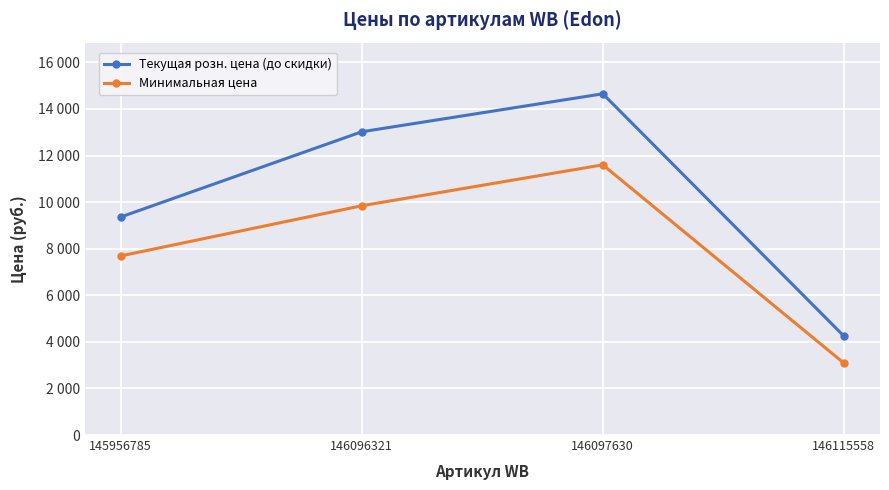

Does the chart have visible grid lines?

Yes